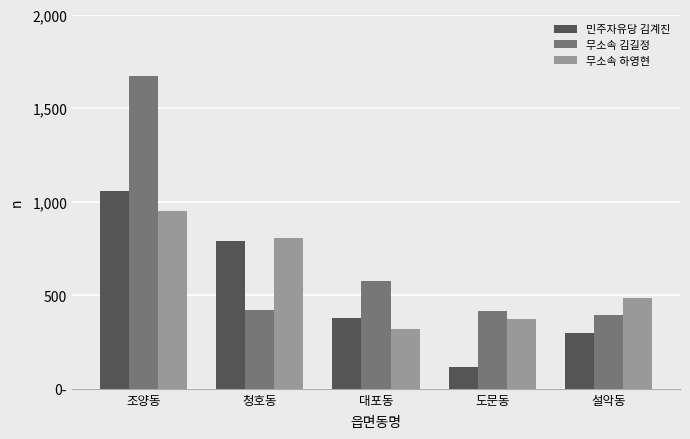

Does the chart contain any negative values?

No